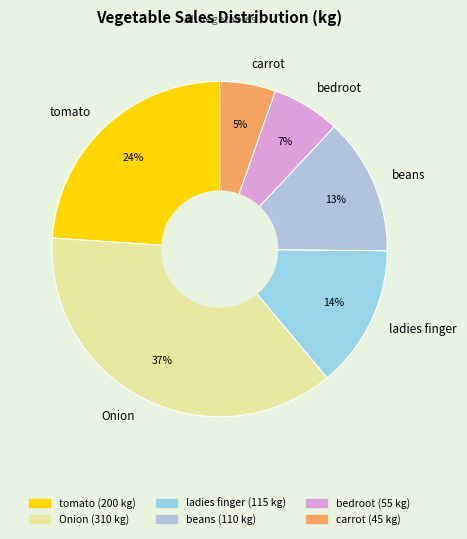

To the nearest percent, what is the combined percentage of tomato and Onion?

61%